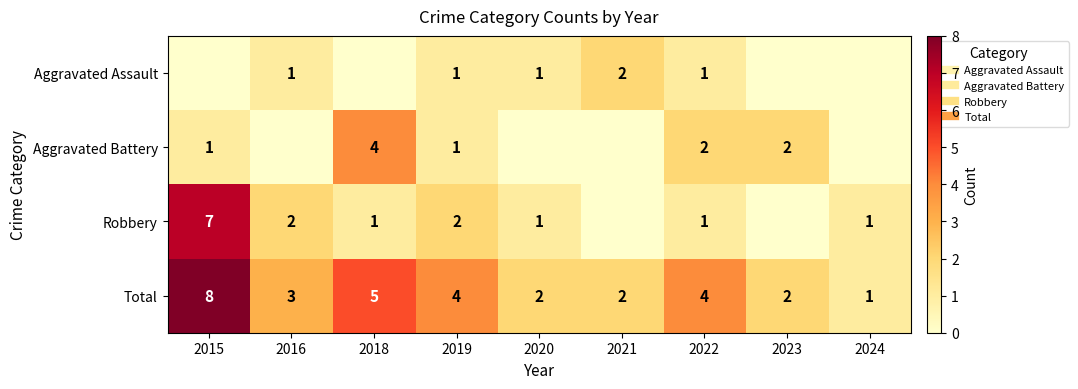

How many values in Aggravated Assault are above zero?

5